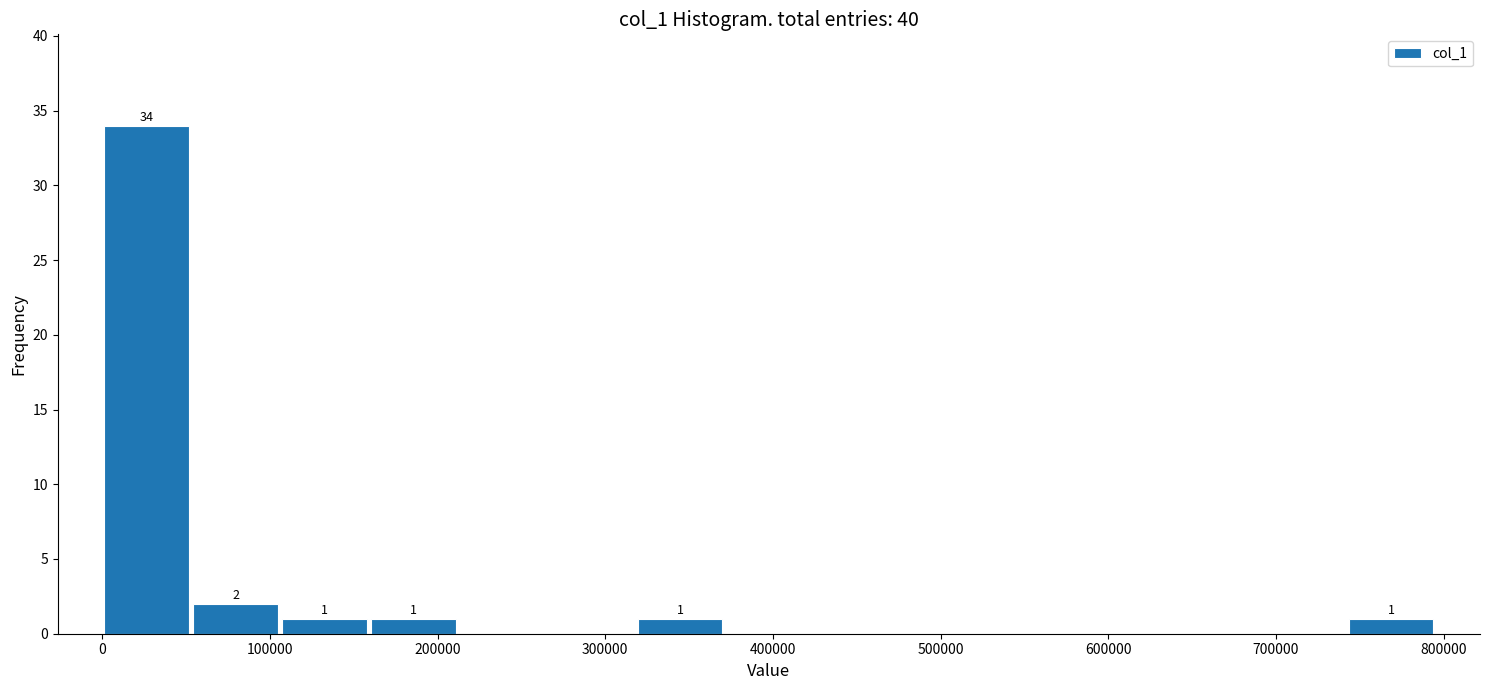

Over which range of the x-axis is the bar tallest?

0 to 50000